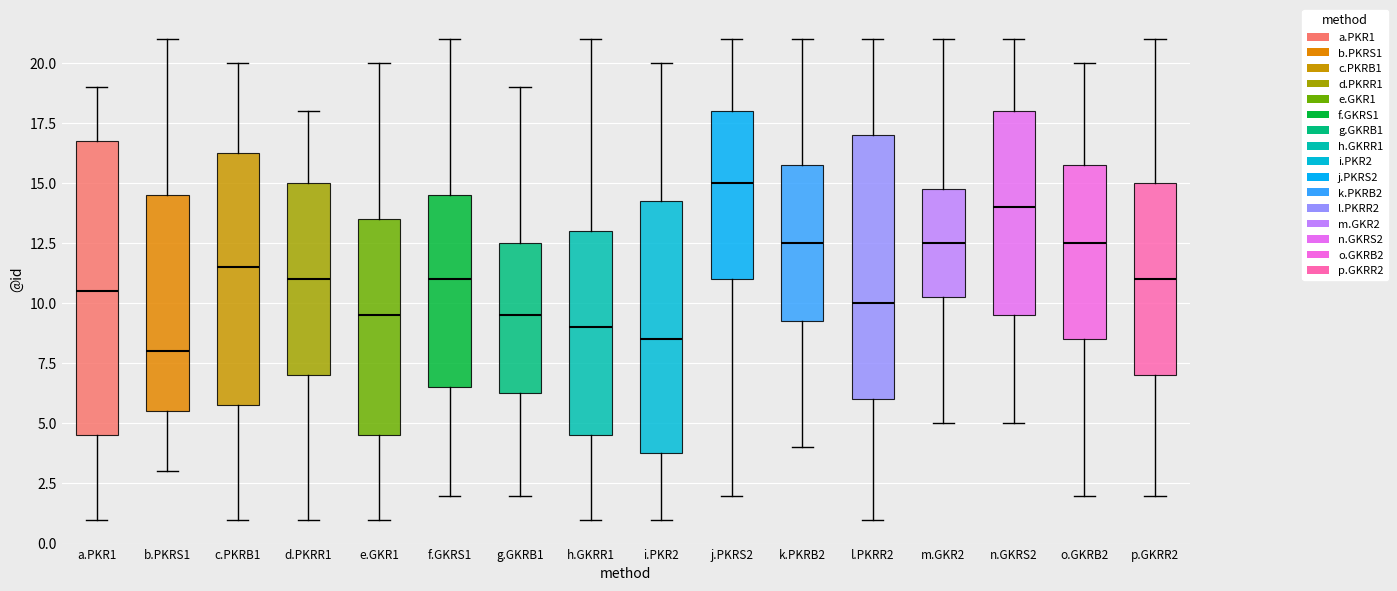

Which box has the lowest median line?

b.PKRS1